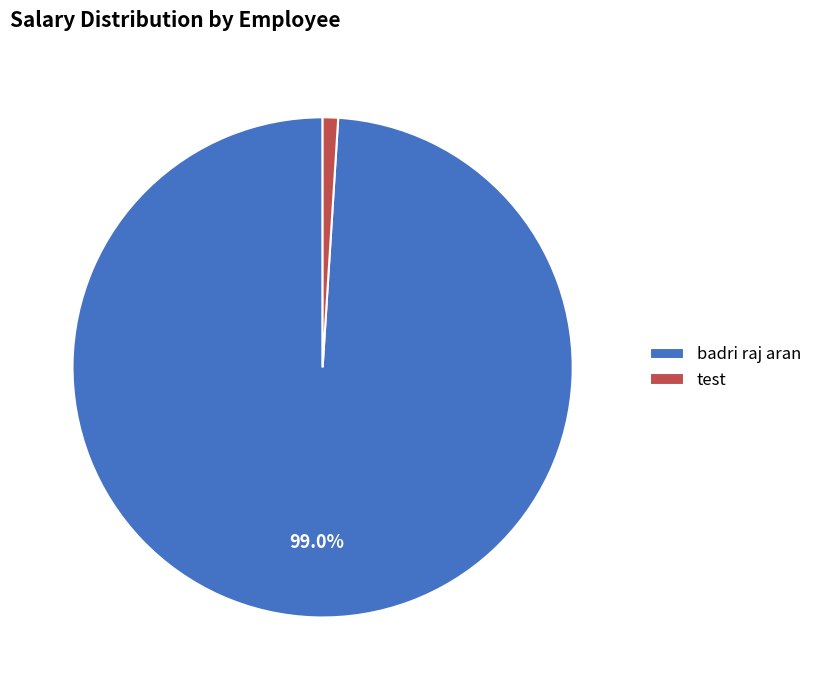

Which has a higher value, test or badri raj aran?

badri raj aran